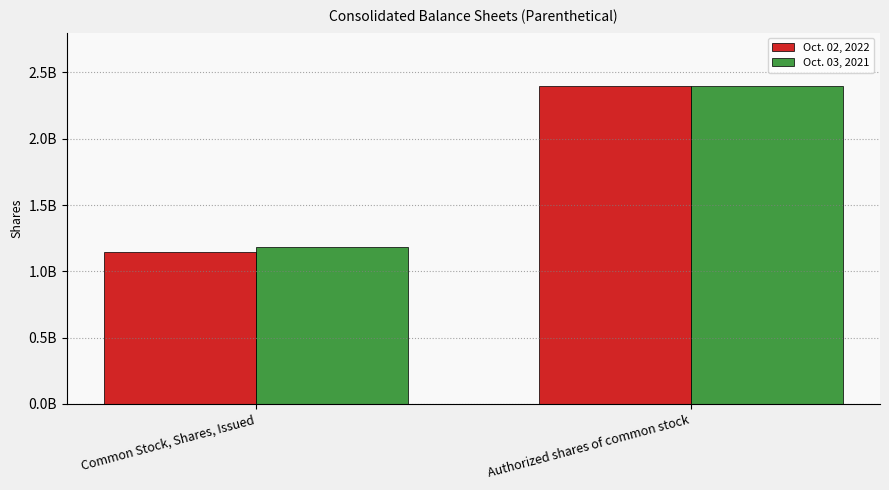

Does the chart contain any negative values?

No